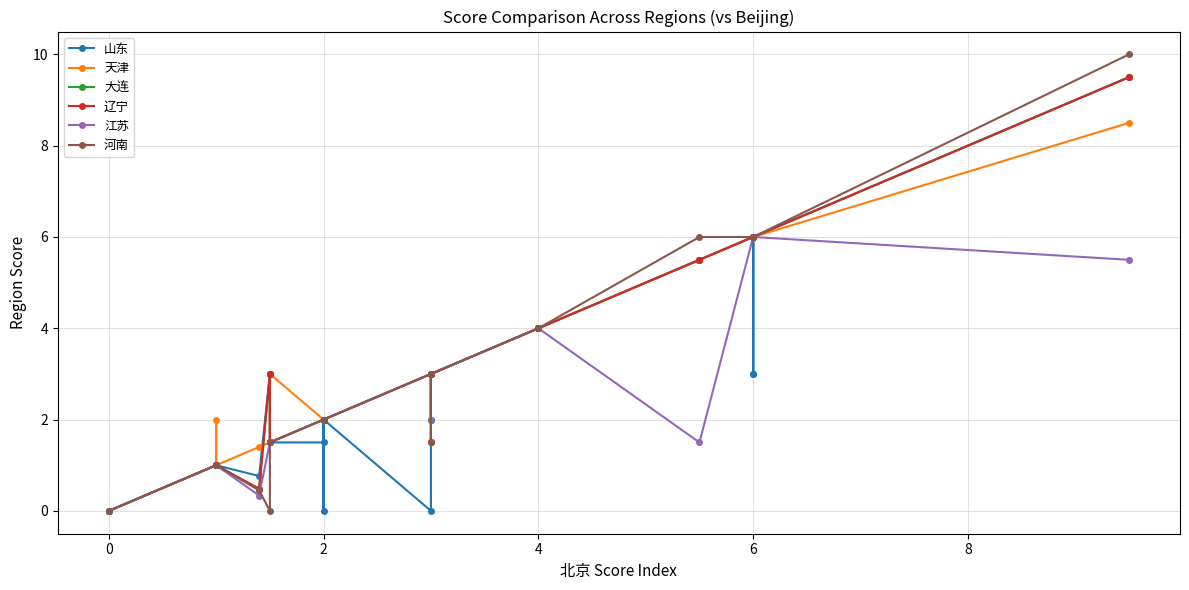

Where is the first local minimum for 大连?

6